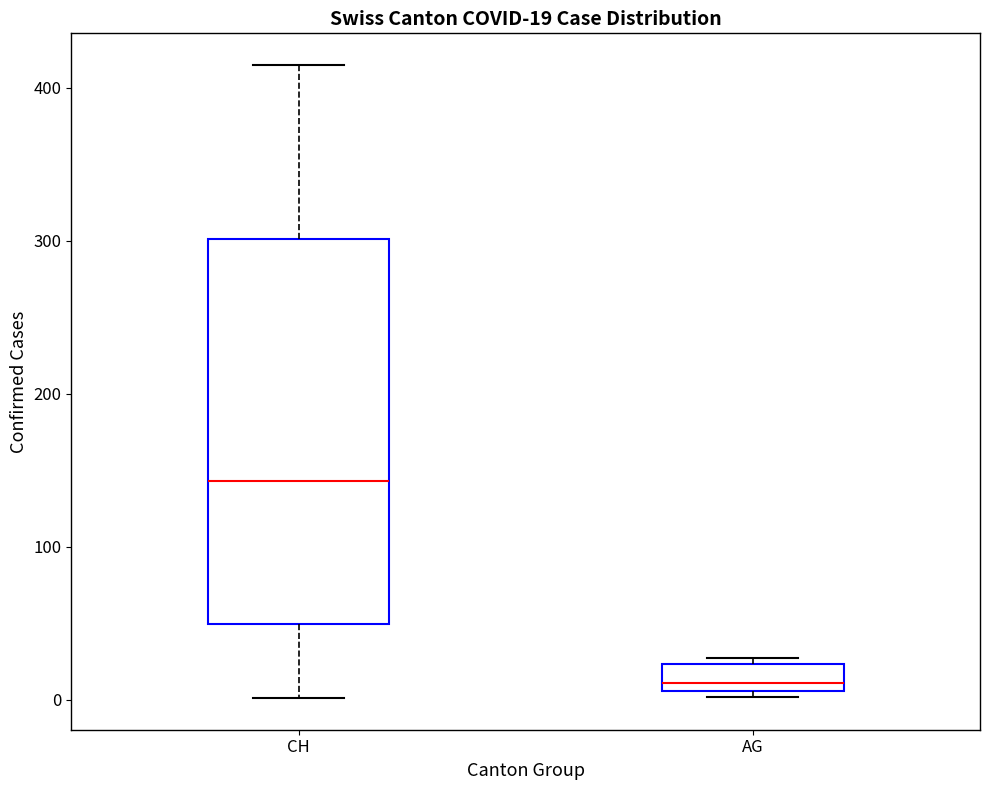

Which box's median line is the lowest?

AG